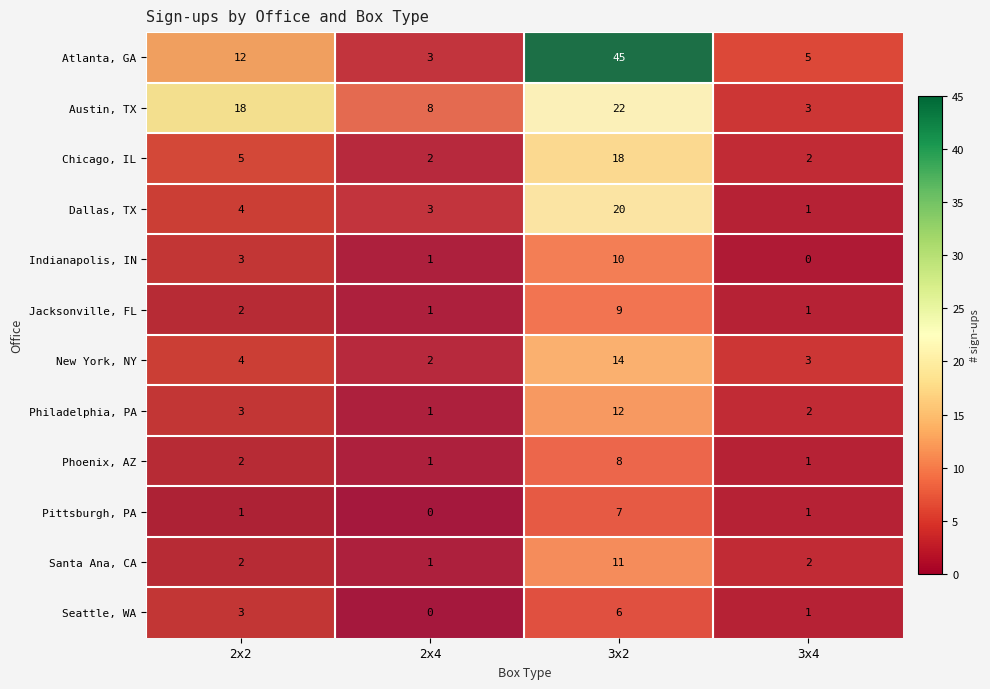

Which series has the largest range (max minus min)?

Atlanta, GA